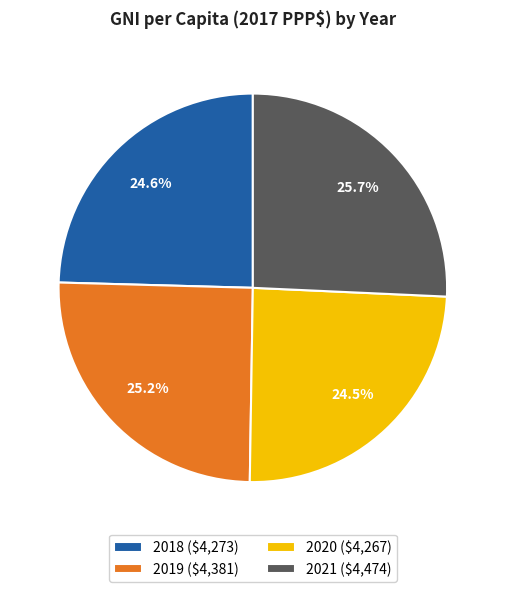

Count the number of slices in the pie.

4